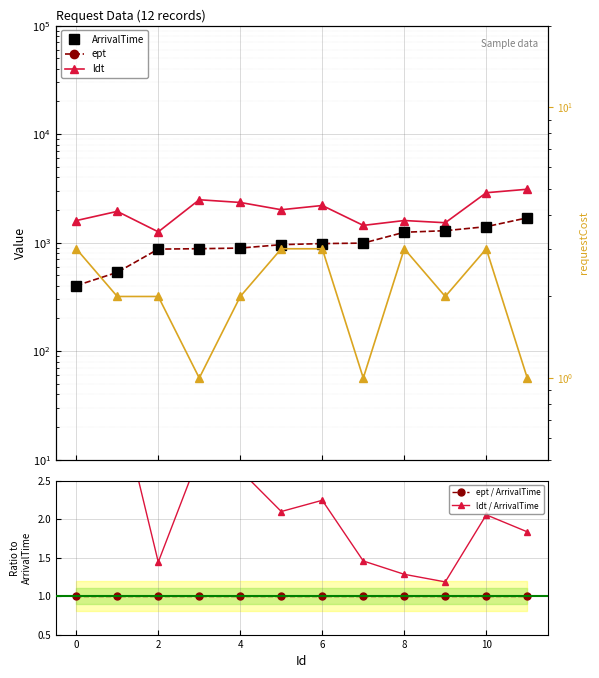

True or false: ept and ept / ArrivalTime cross at least once.

False